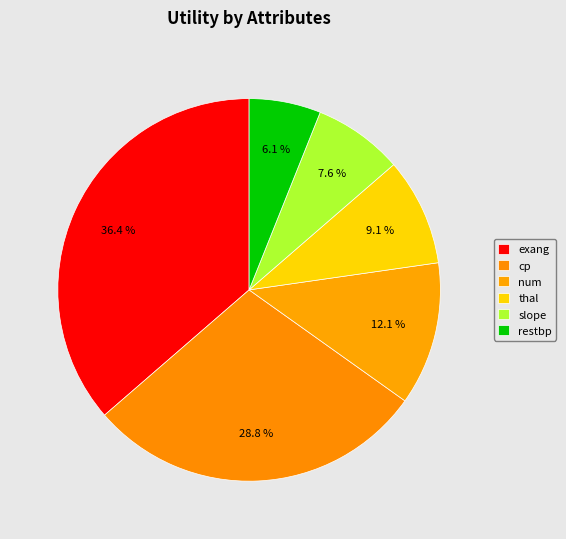

Count the number of slices in the pie.

6